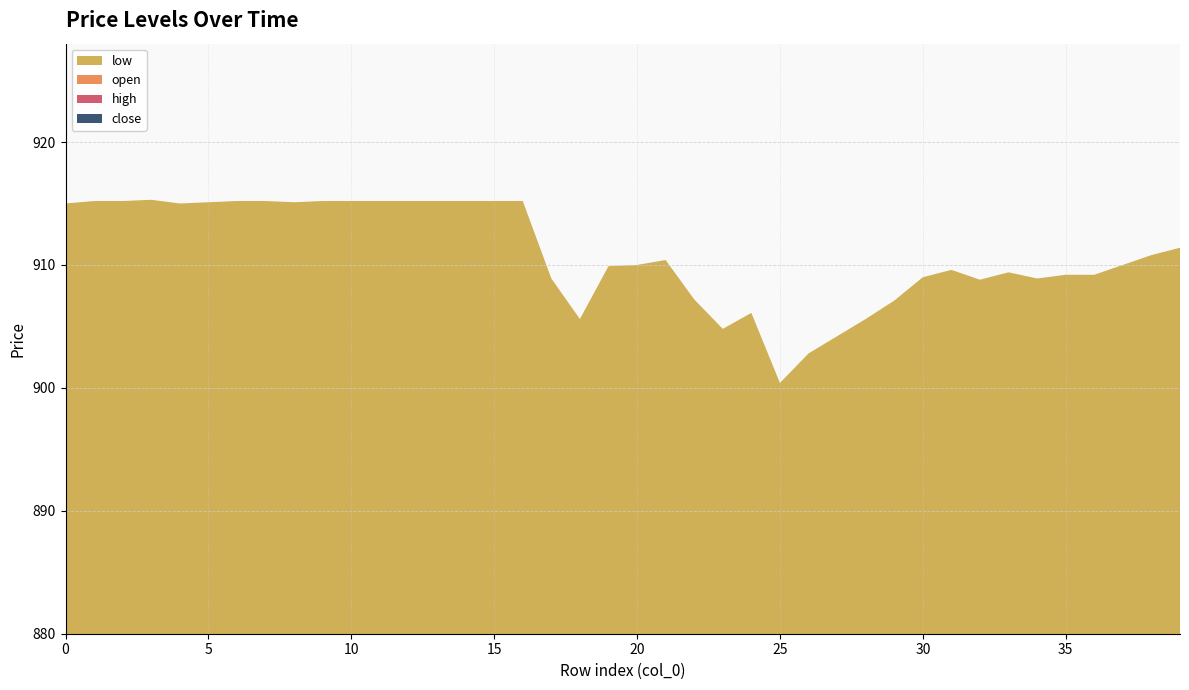

Reading left to right, what are all the values shown in this chart?

close: 228.8	228.8	228.8	228.9	228.8	228.8	228.8	228.8	228.8	228.8	228.8	228.8	228.8	228.8	228.8	228.8	228.8	226.3	226.4	227.5	227.5	227.6	226.0	226.0	226.9	224.1	225.7	226.1	226.5	227.3	227.2	227.4	227.2	227.2	227.2	227.3	227.4	227.5	227.8	227.8
high: 228.8	228.8	228.8	228.9	228.8	228.9	228.8	228.8	228.8	228.8	228.8	228.8	228.8	228.8	228.8	228.8	228.8	228.8	226.4	227.6	227.5	227.6	227.6	226.4	226.9	226.2	225.7	226.1	226.5	227.3	227.3	227.4	227.2	227.5	227.3	227.5	227.4	227.5	227.8	228.0
open: 228.7	228.8	228.8	228.8	228.7	228.7	228.8	228.8	228.8	228.8	228.8	228.8	228.8	228.8	228.8	228.8	228.8	228.8	226.4	227.4	227.5	227.6	227.6	226.4	226.3	226.0	225.7	226.0	226.3	226.3	227.3	227.4	227.2	227.5	227.2	227.2	227.2	227.5	227.6	227.8
low: 228.7	228.8	228.8	228.7	228.7	228.7	228.8	228.8	228.7	228.8	228.8	228.8	228.8	228.8	228.8	228.8	228.8	225.0	226.4	227.4	227.5	227.6	226.0	226.0	226.0	224.1	225.7	226.0	226.3	226.2	227.2	227.4	227.2	227.2	227.2	227.2	227.2	227.5	227.6	227.8